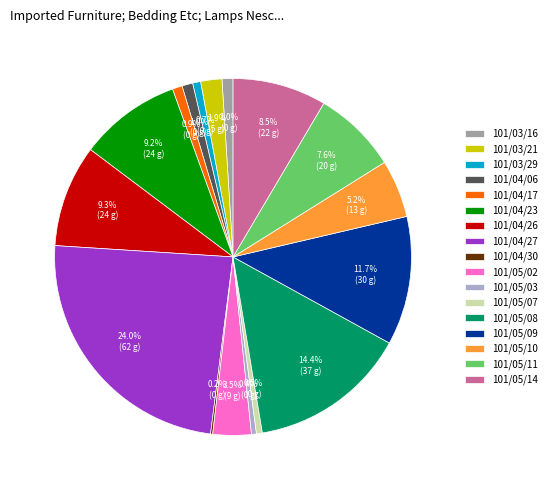

Which has a higher value, 101/04/26 or 101/04/06?

101/04/26